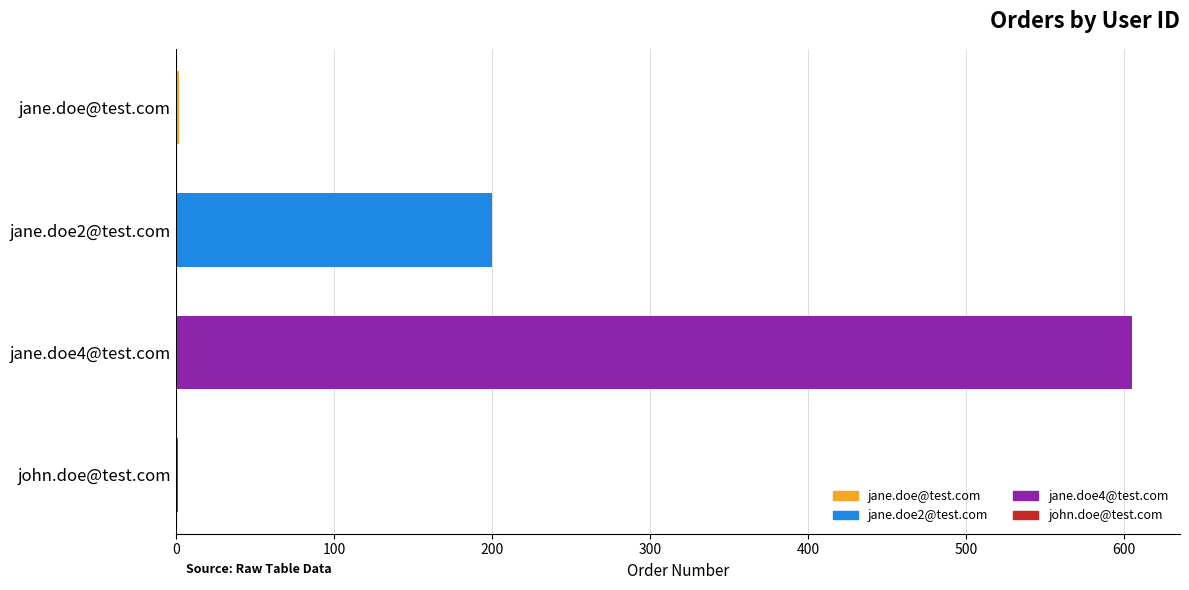

At which category does the chart reach its peak across all series?

jane.doe4@test.com